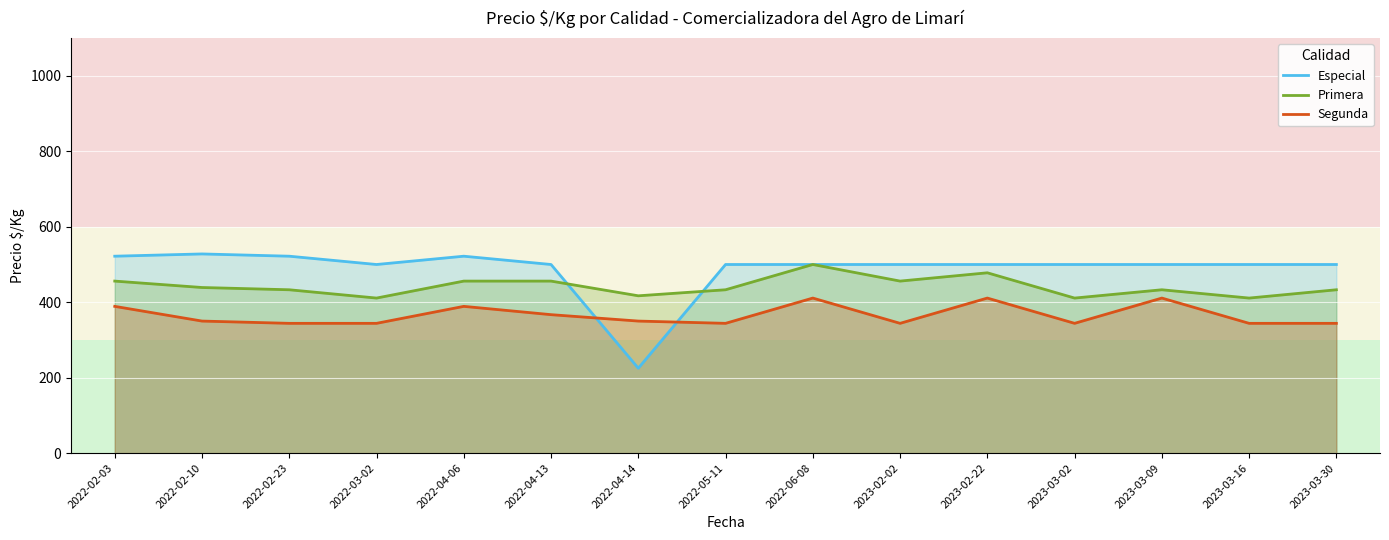

Reading left to right, transcribe all the data shown in this chart.

Especial: 522	528	522	500	522	500	225	500	500	500	500	500	500	500	500
Primera: 456	439	433	411	456	456	417	433	500	456	478	411	433	411	433
Segunda: 389	350	344	344	389	367	350	344	411	344	411	344	411	344	344